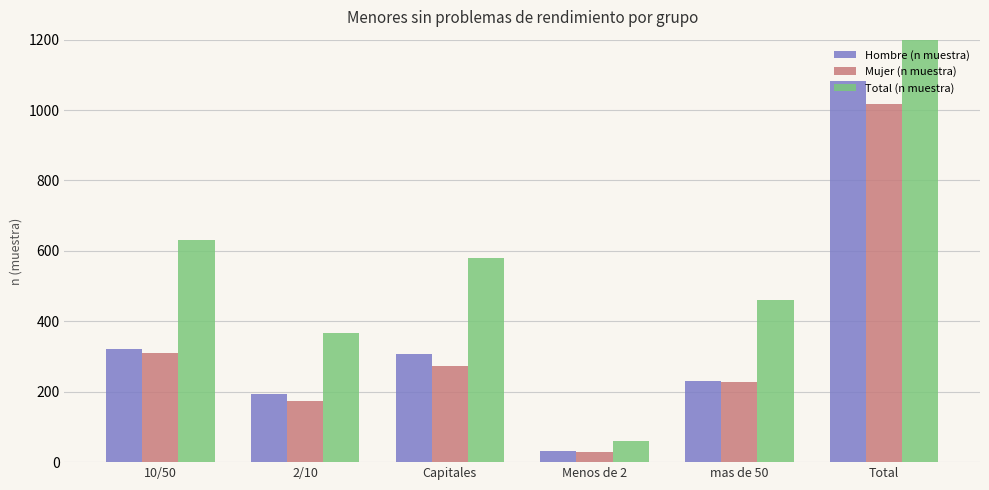

Which series has the largest total across all categories?

Total (n muestra)